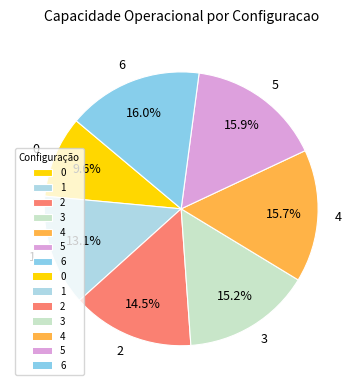

Does any single category account for the majority?

No